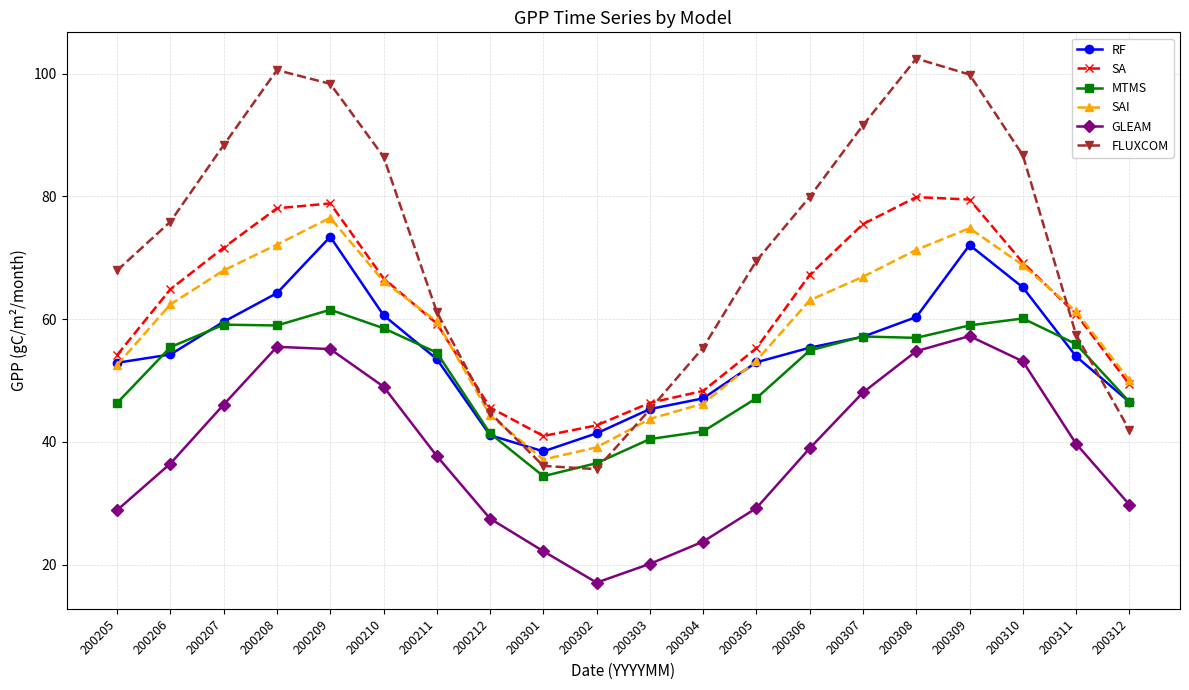

At 200302, list the series in order from smallest to largest.

GLEAM, FLUXCOM, MTMS, SAI, RF, SA